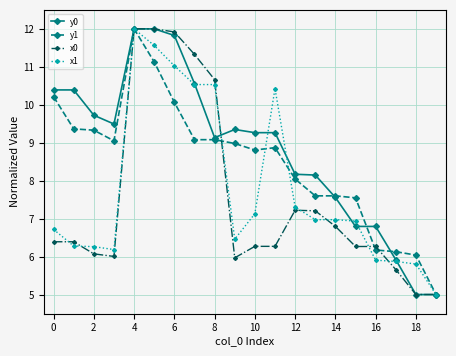

Which series has the largest total across all categories?

y0